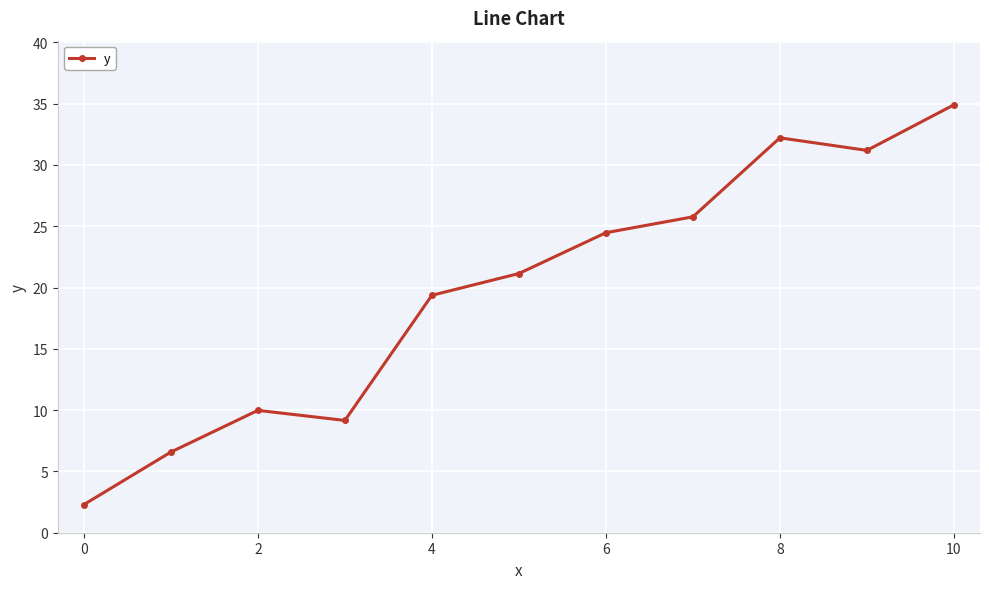

What is the value of the 8th point from the left?

25.8